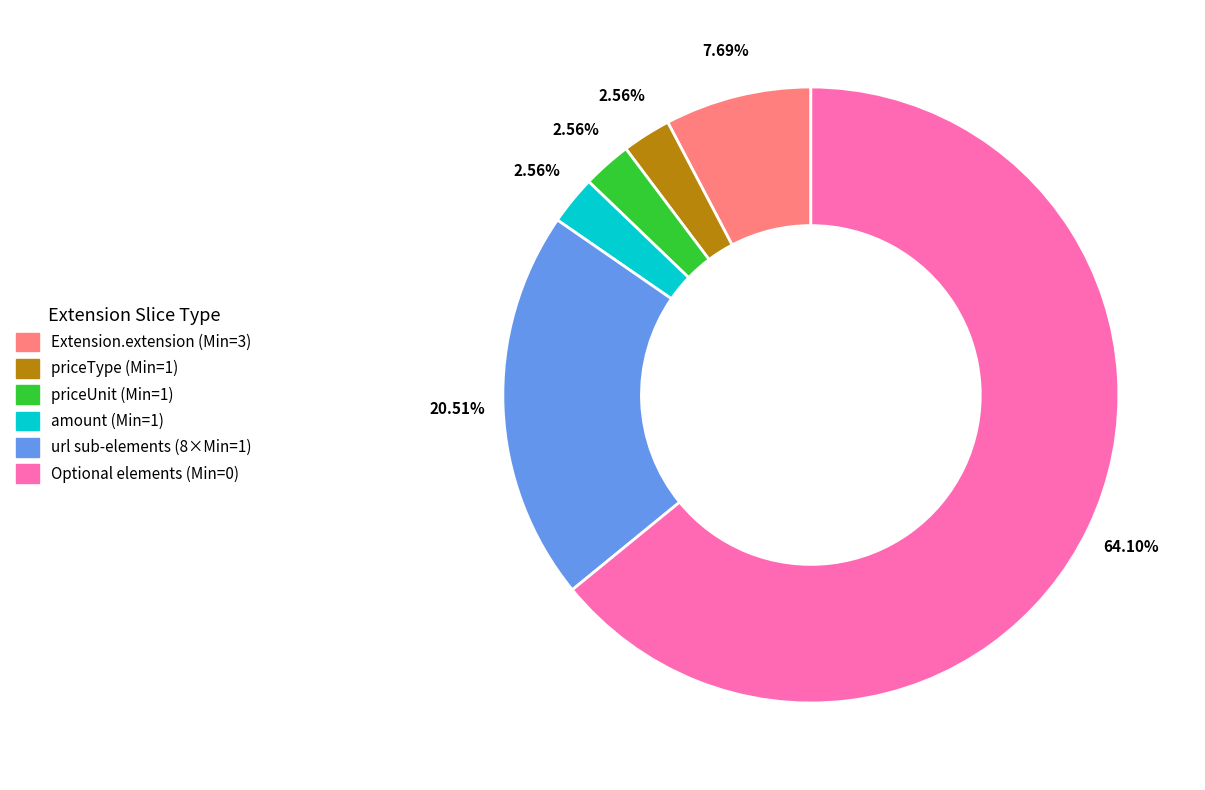

Is there any slice that represents more than half of the pie?

Yes